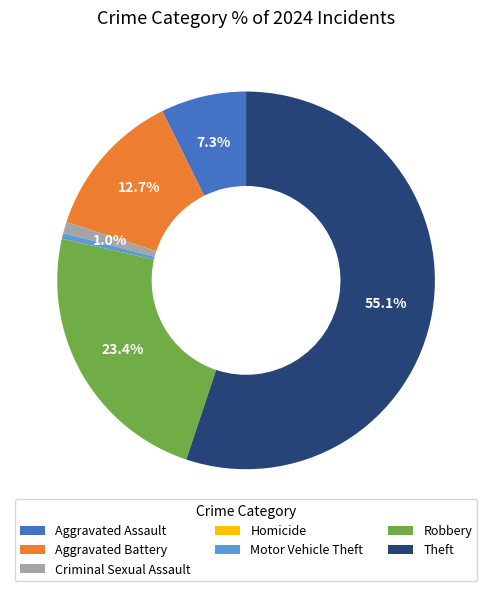

To the nearest percent, what is the difference between the largest and smallest slice percentages?

55%